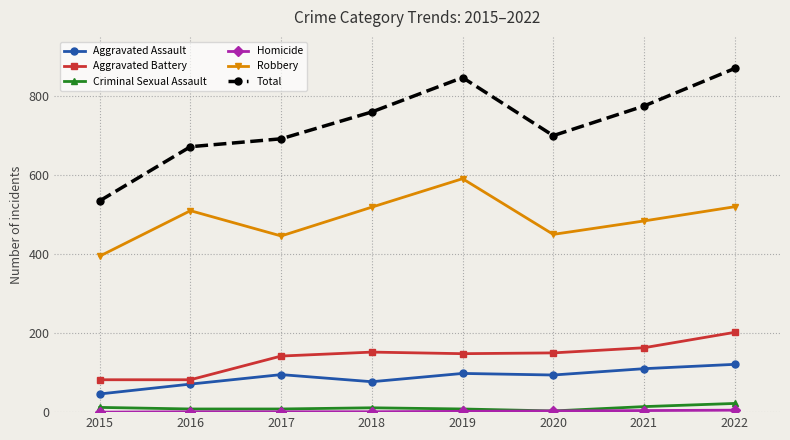

True or false: Criminal Sexual Assault and Aggravated Assault cross at least once.

False